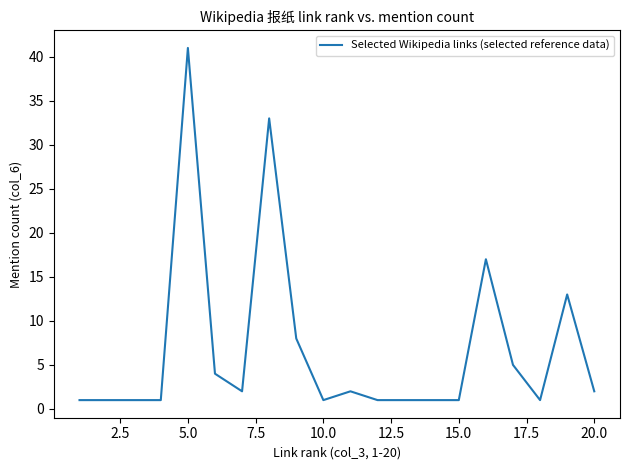

What is the maximum value shown in the chart?

41